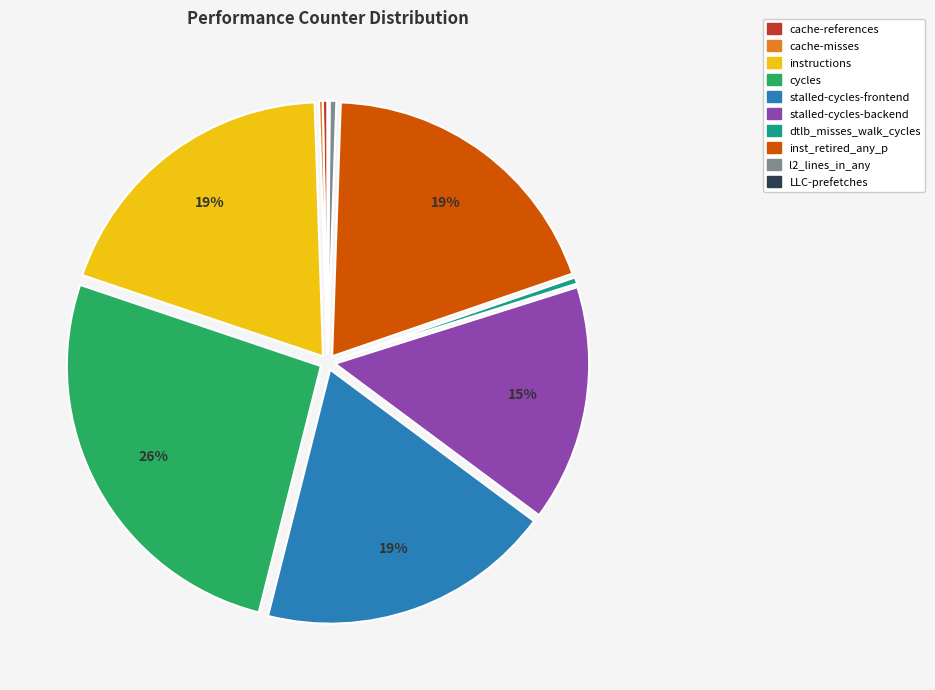

Which category has the biggest portion of the pie?

cycles